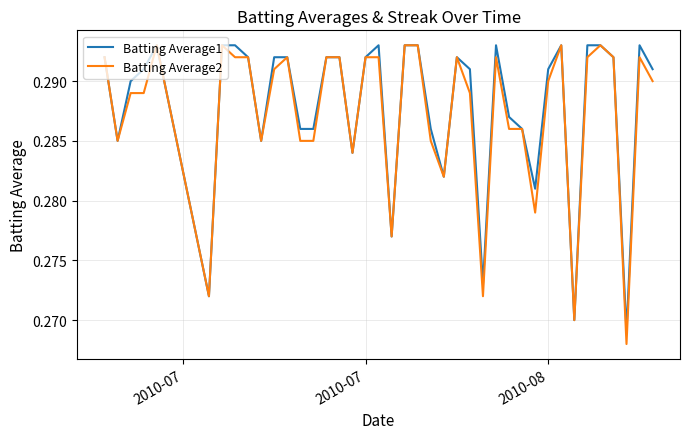

List the series in order of their overall mean, lowest first.

Batting Average2, Batting Average1